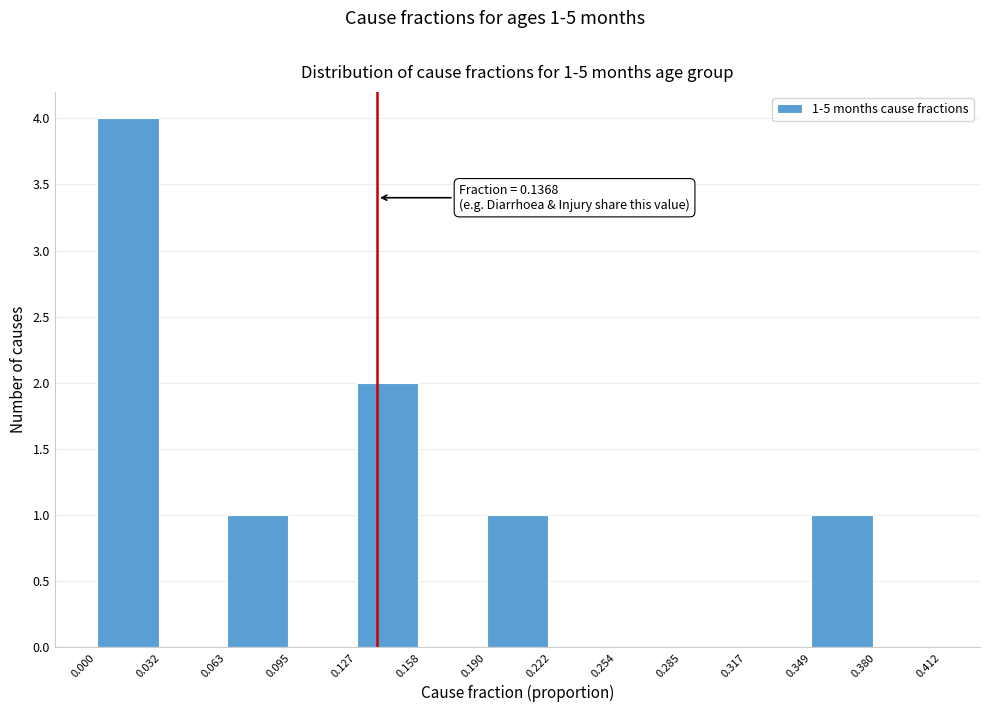

Which range on the x-axis has the tallest bar?

0.000 to 0.032